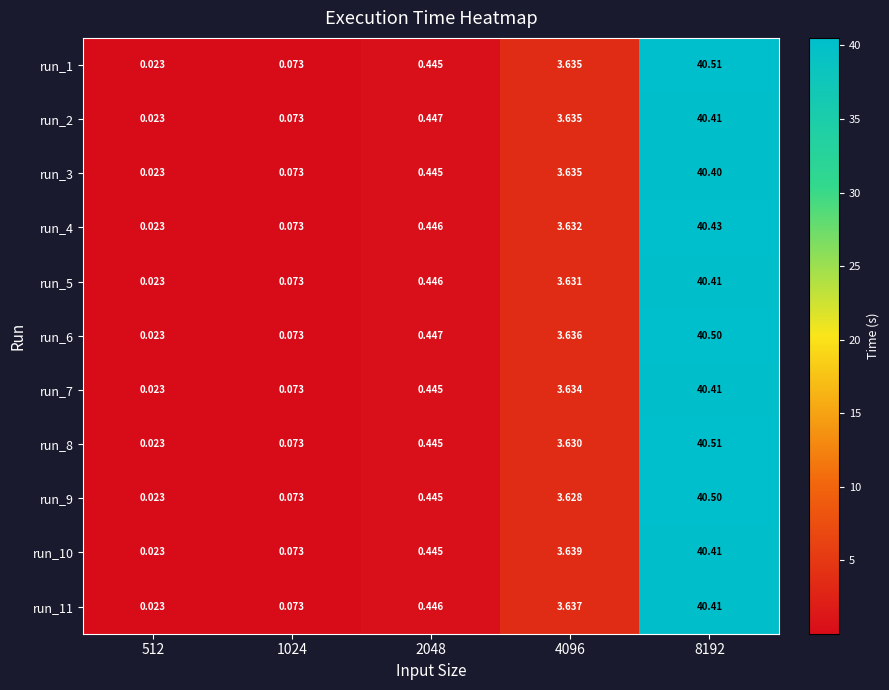

Which label corresponds to the smallest value in the chart?

512